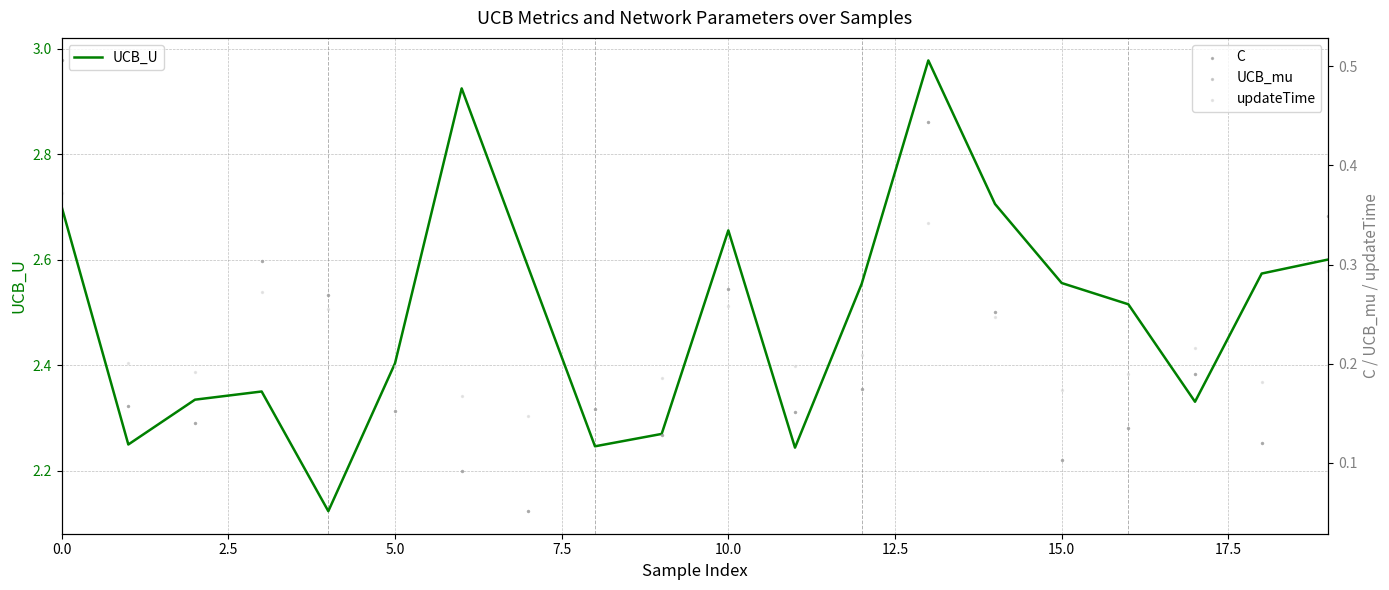

Which series reaches the minimum Y coordinate?

C